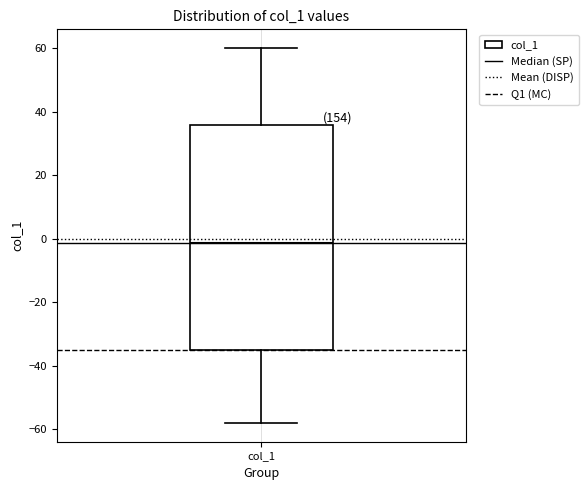

Read this box plot against the y-axis: the position of the median line, the range covered by the box, and the ends of both whiskers. The values are not printed on the chart, so give them approximately, as read against the axis.

median -2, box -34 to 36, whiskers -58 to 60